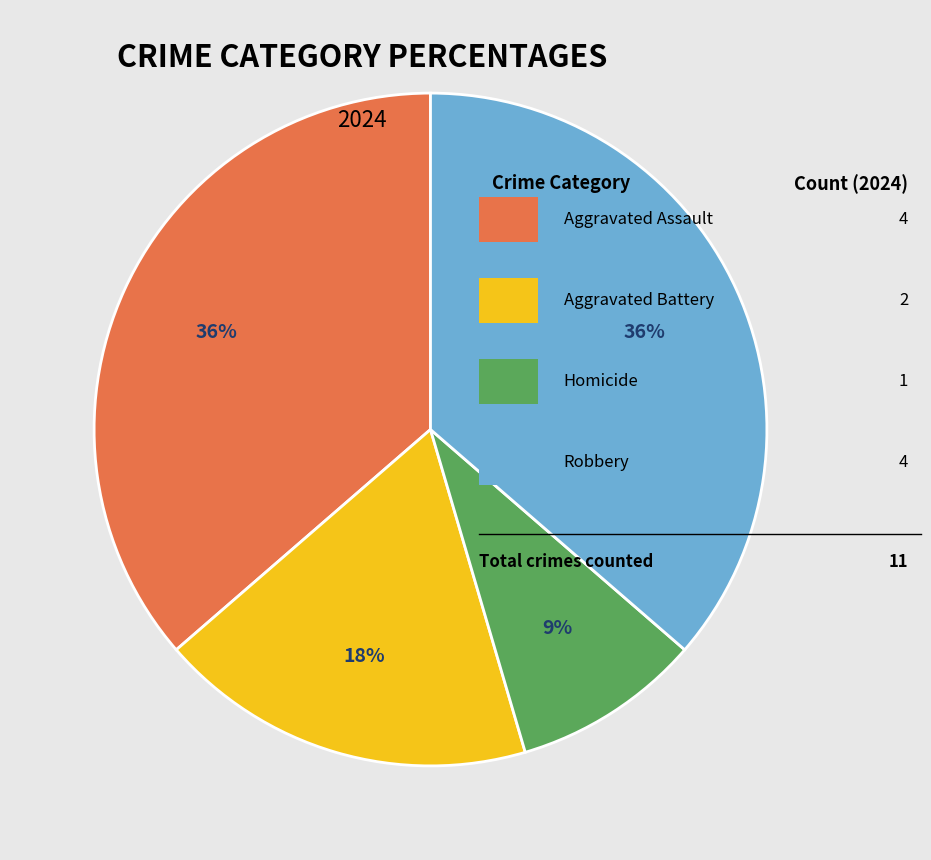

To the nearest percent, what is the difference between the largest and smallest slice percentages?

27%